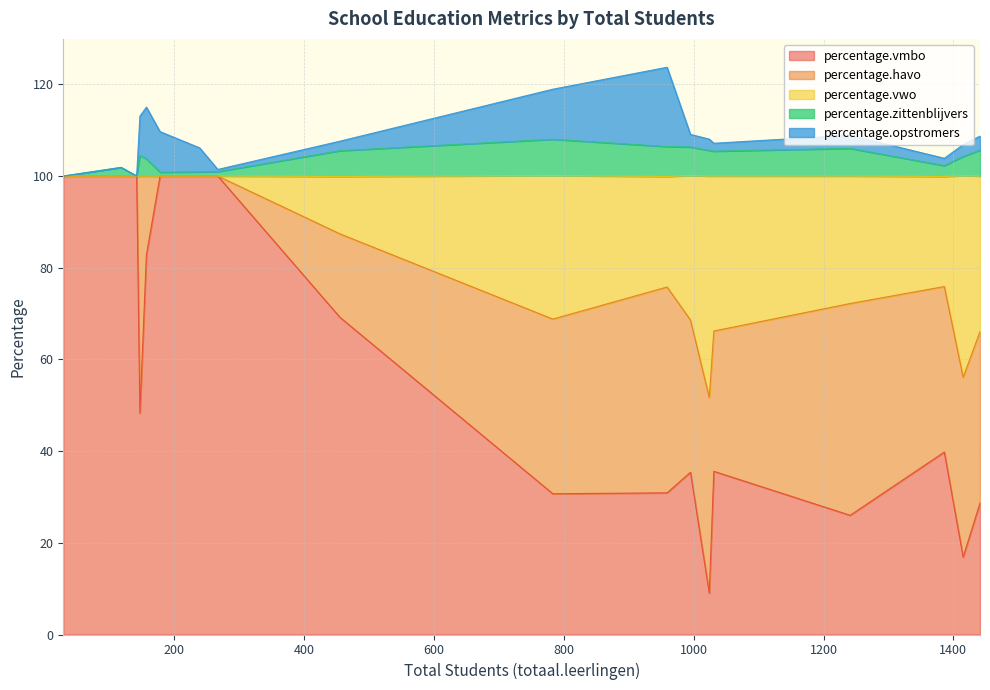

After their last crossing, which series has the higher values: percentage.zittenblijvers or percentage.havo?

percentage.havo